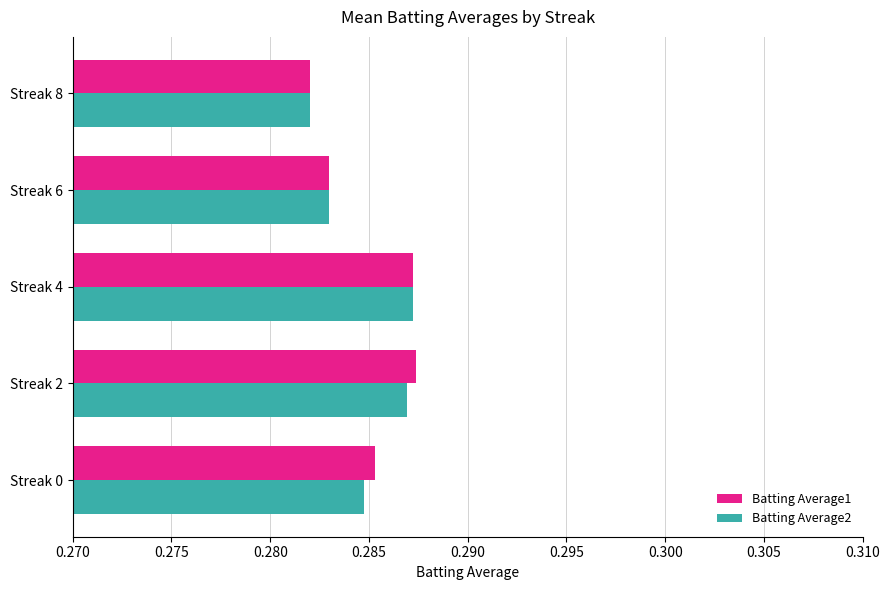

How many Batting Average1 values are between 0 and 1?

5